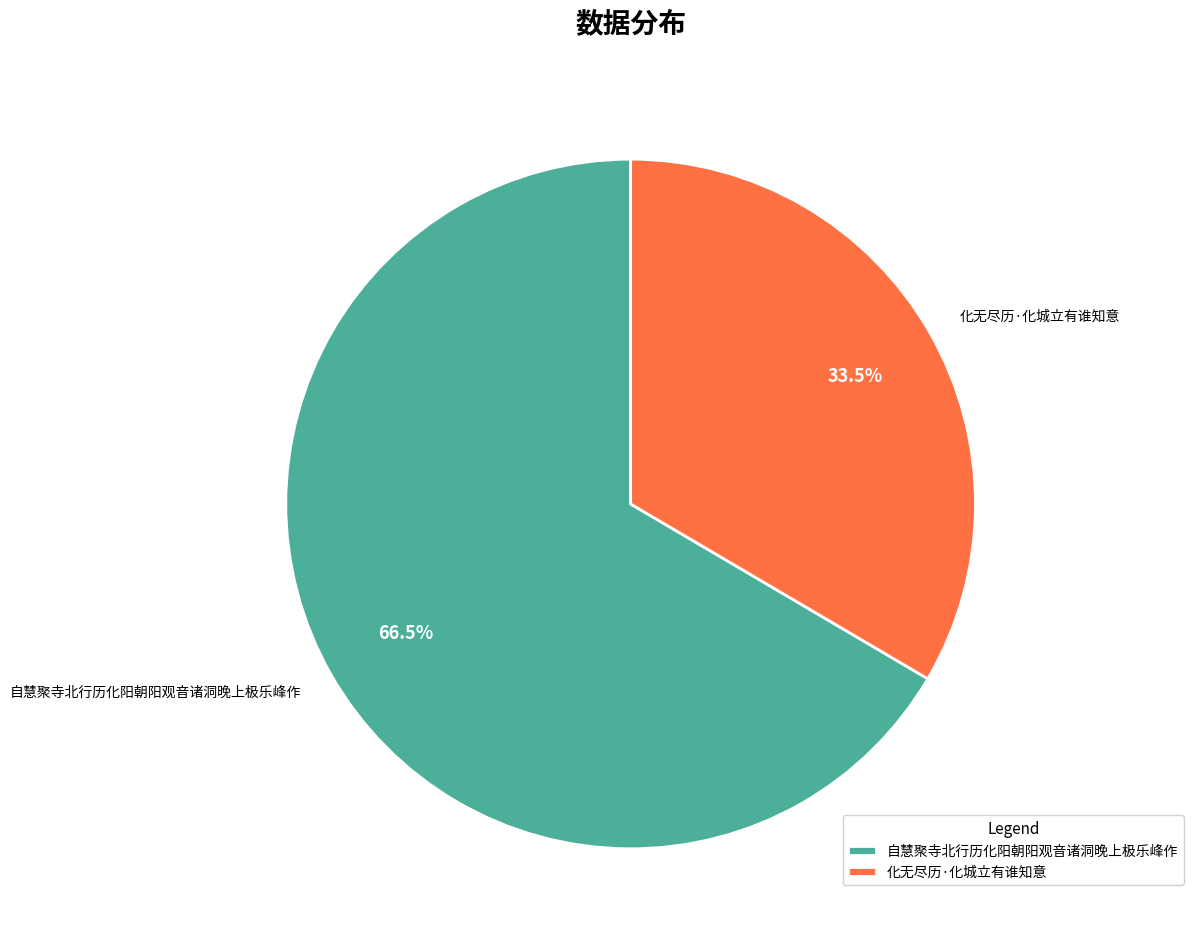

What is the ratio of the value at 化无尽历·化城立有谁知意 to the value at 自慧聚寺北行历化阳朝阳观音诸洞晚上极乐峰作?

0.5